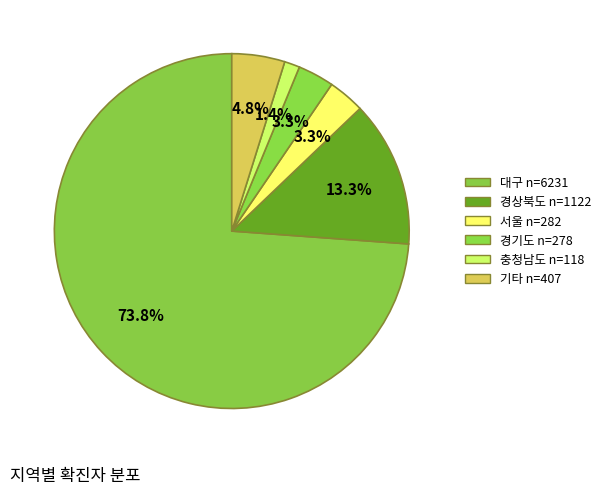

Which slice represents more than half of the pie?

대구